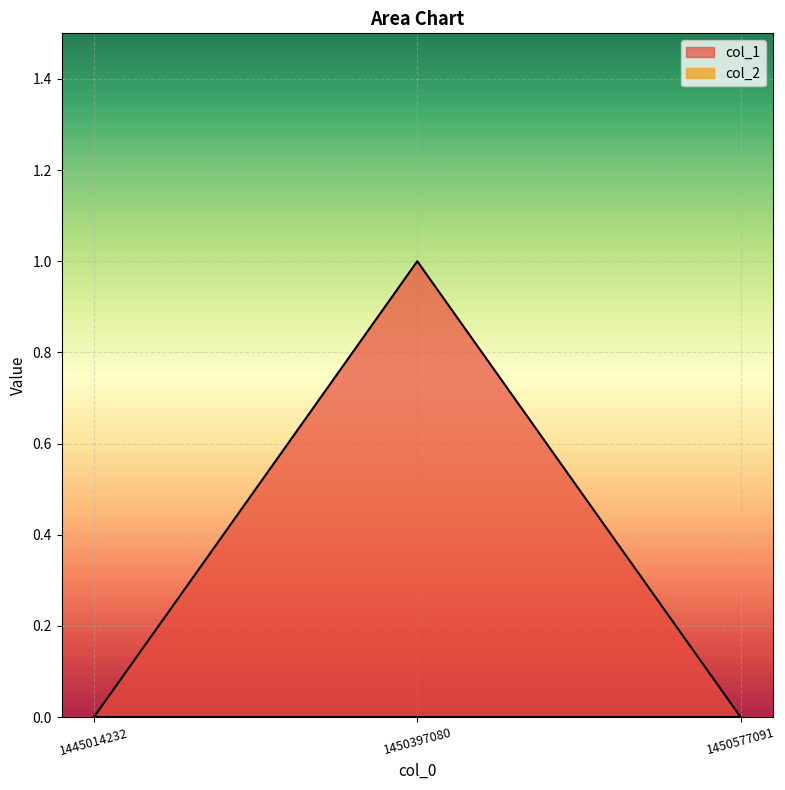

What is the greatest value displayed?

1